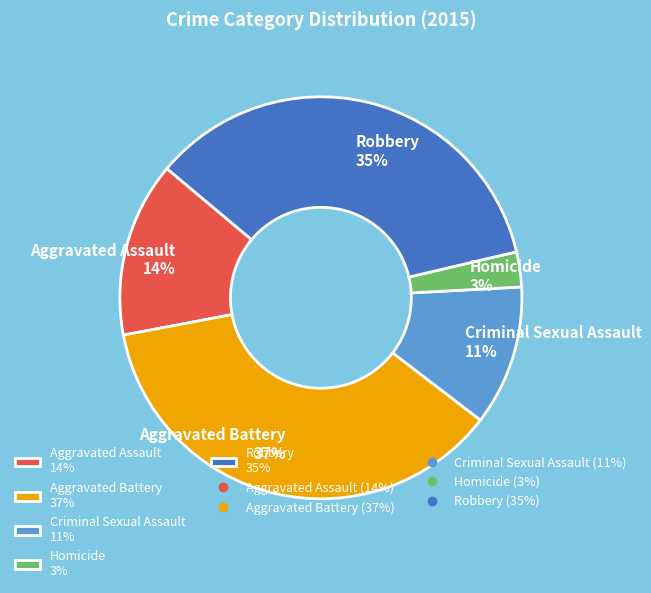

What is the largest slice in the pie chart?

Aggravated Battery